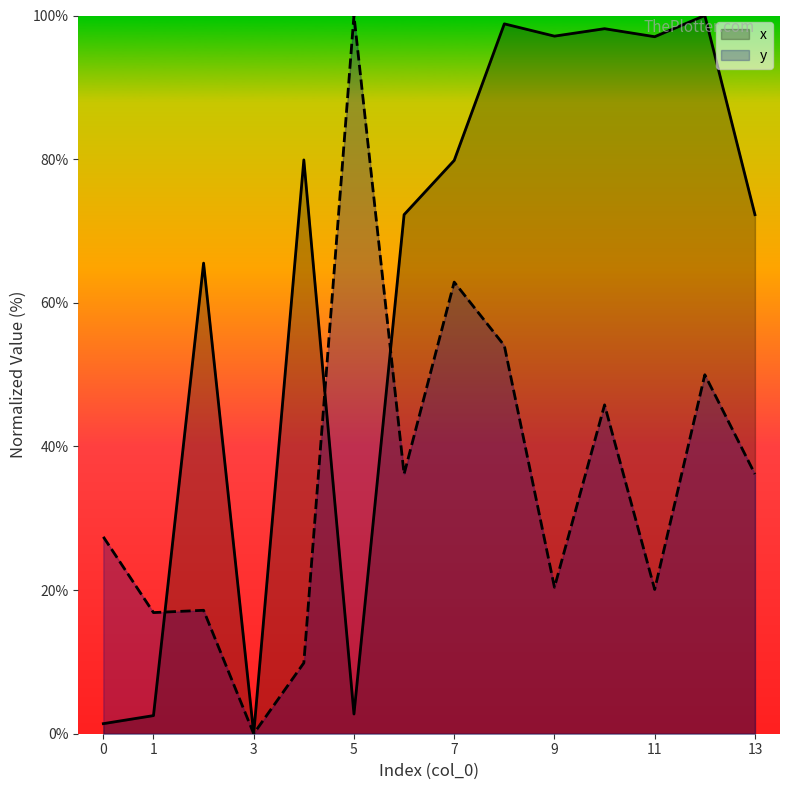

What is the difference between the second highest and minimum values in the y series?

62.9